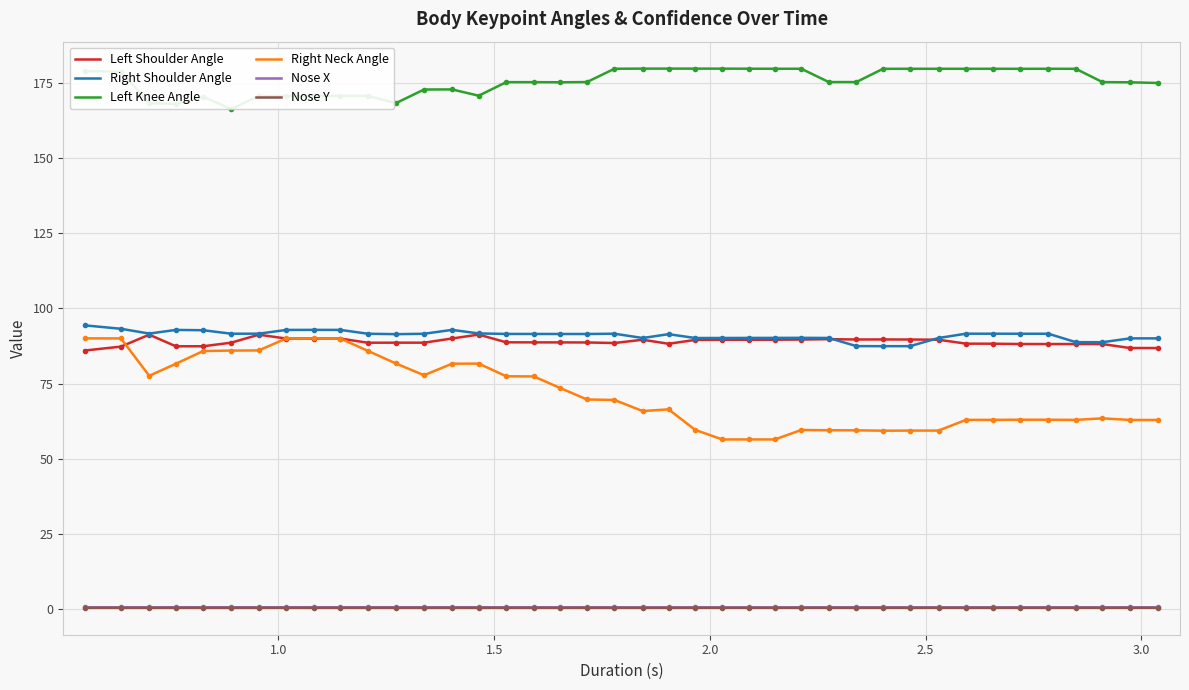

True or false: Left Shoulder Angle and Nose X cross at least once.

False